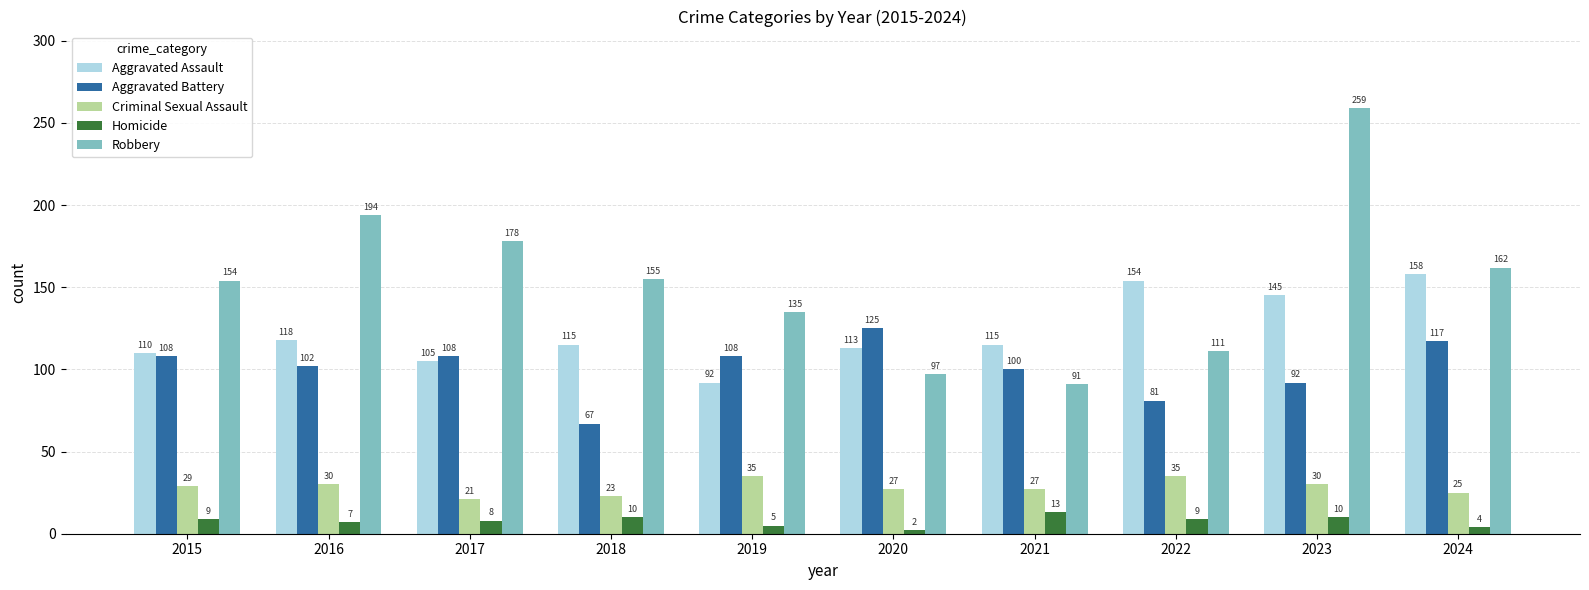

Which label corresponds to the largest value in the chart?

2023